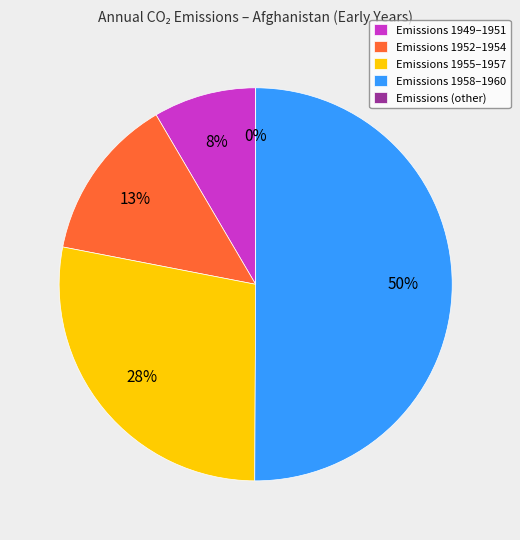

What is the largest slice in the pie chart?

1960